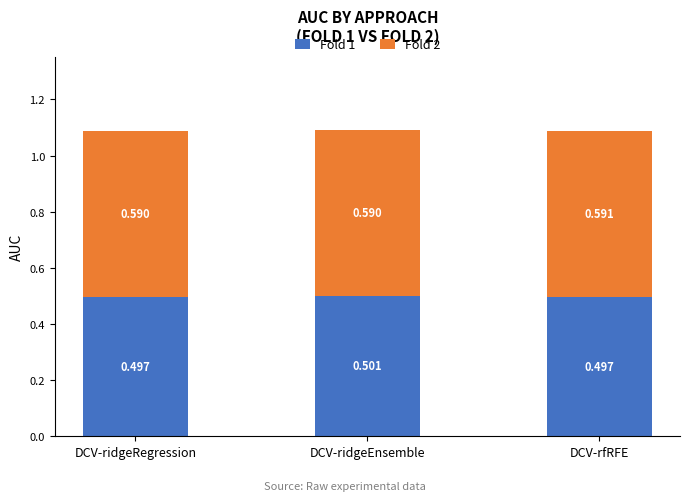

At which category is the sum across all series the highest?

DCV-ridgeEnsemble